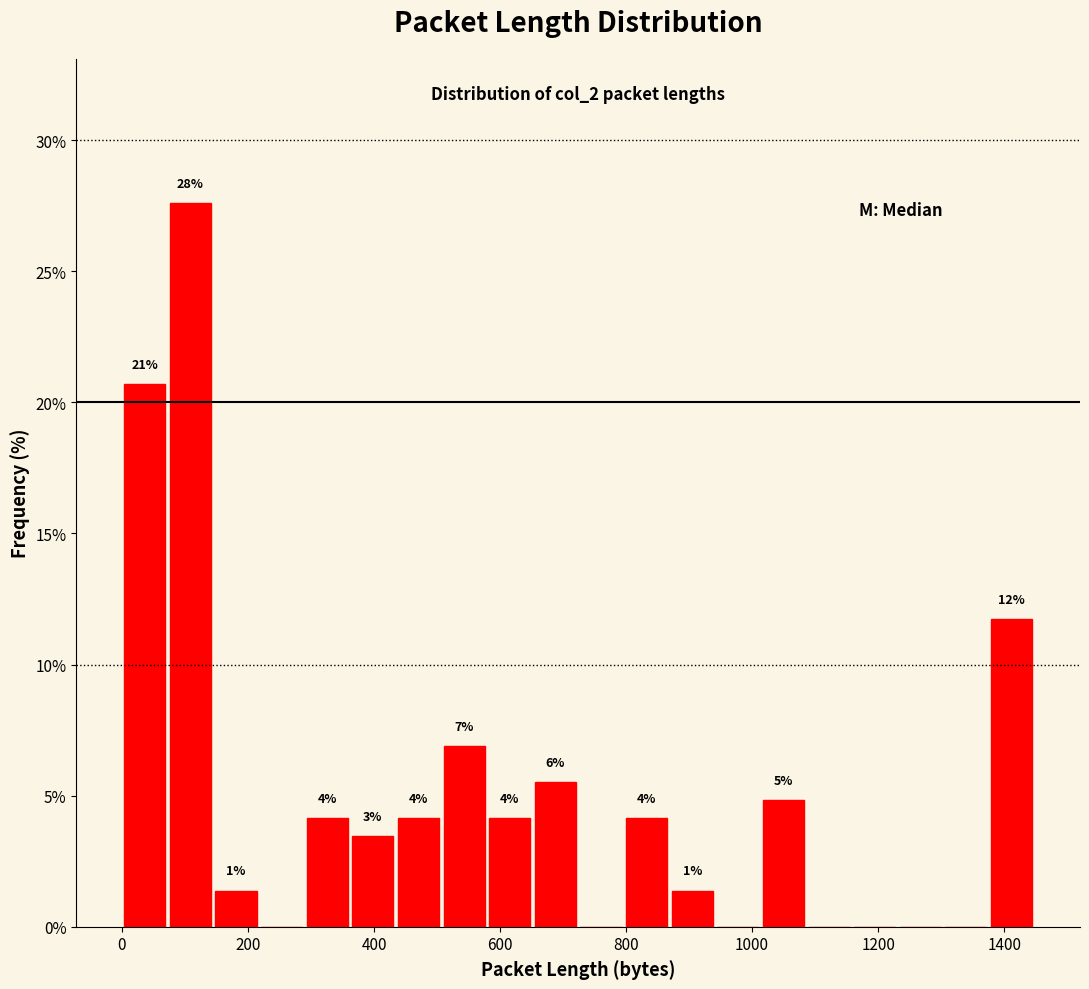

Around what value on the x-axis is the tallest bar? Give the approximate position of its centre, as read against the axis.

100